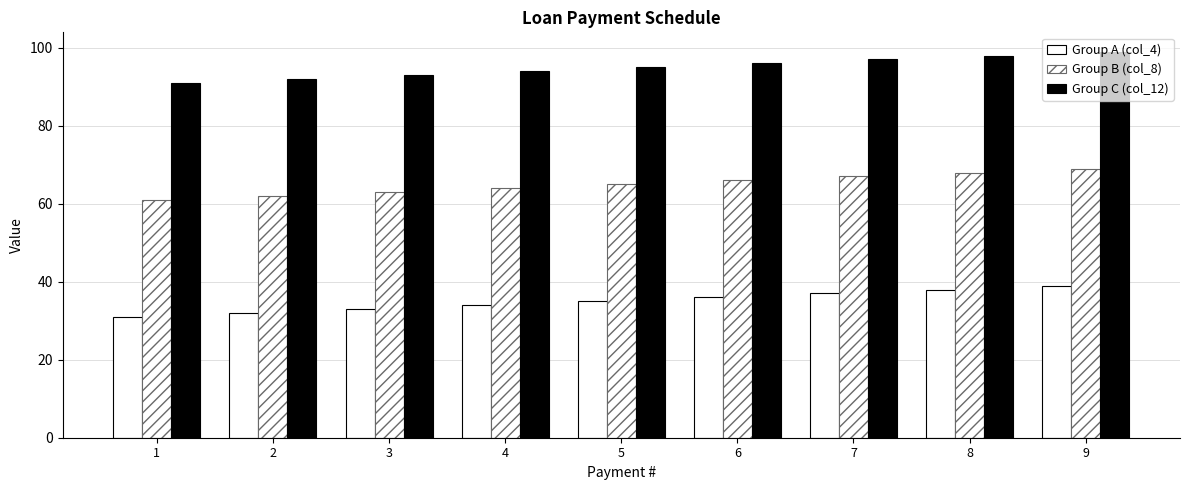

How many data points in Group C (col_12) are less than 95?

4